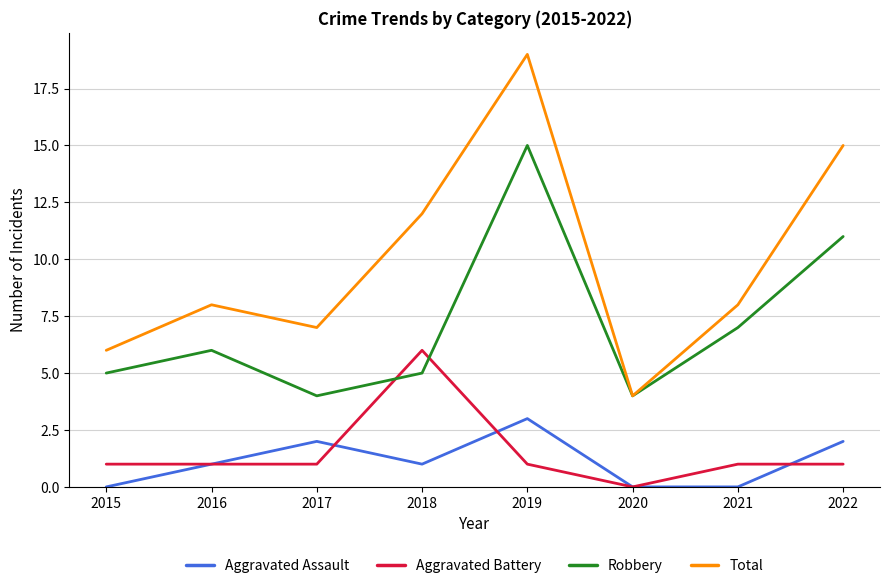

Reading left to right, list all the values displayed in this chart.

Aggravated Assault: 0	1	2	1	3	0	0	2
Aggravated Battery: 1	1	1	6	1	0	1	1
Robbery: 5	6	4	5	15	4	7	11
Total: 6	8	7	12	19	4	8	15